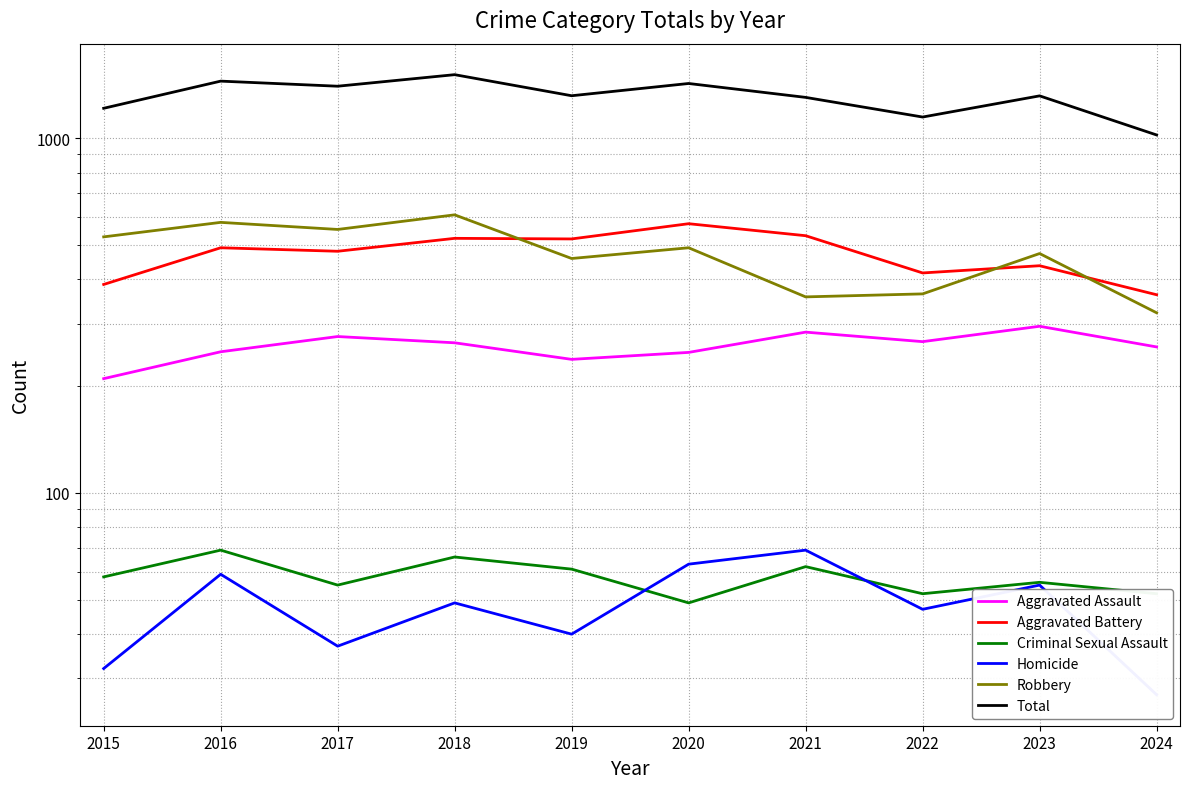

What is the approximate value of Aggravated Assault at 2017, to the nearest 5?

275